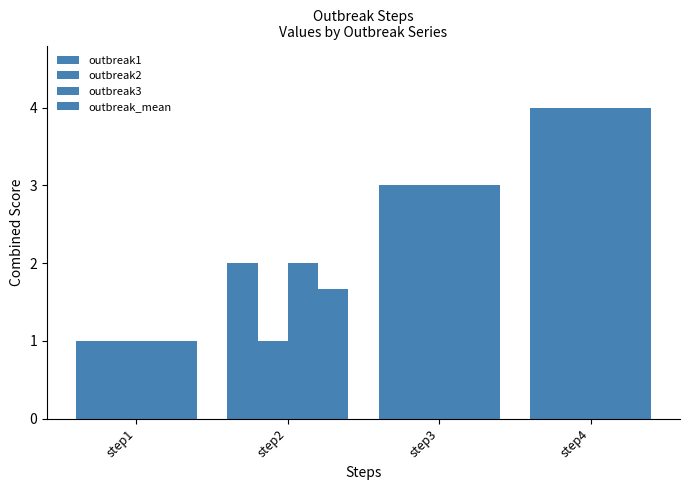

What is the value of the outbreak_mean bar at the 3rd from the left?

3.0